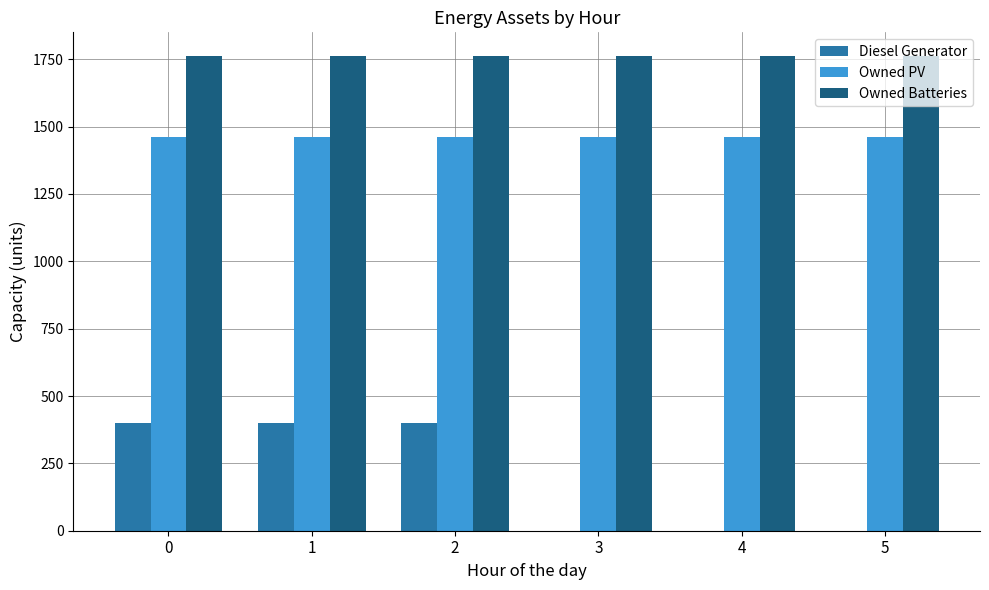

The value of Owned Batteries at 0 is 1762. True or false?

True